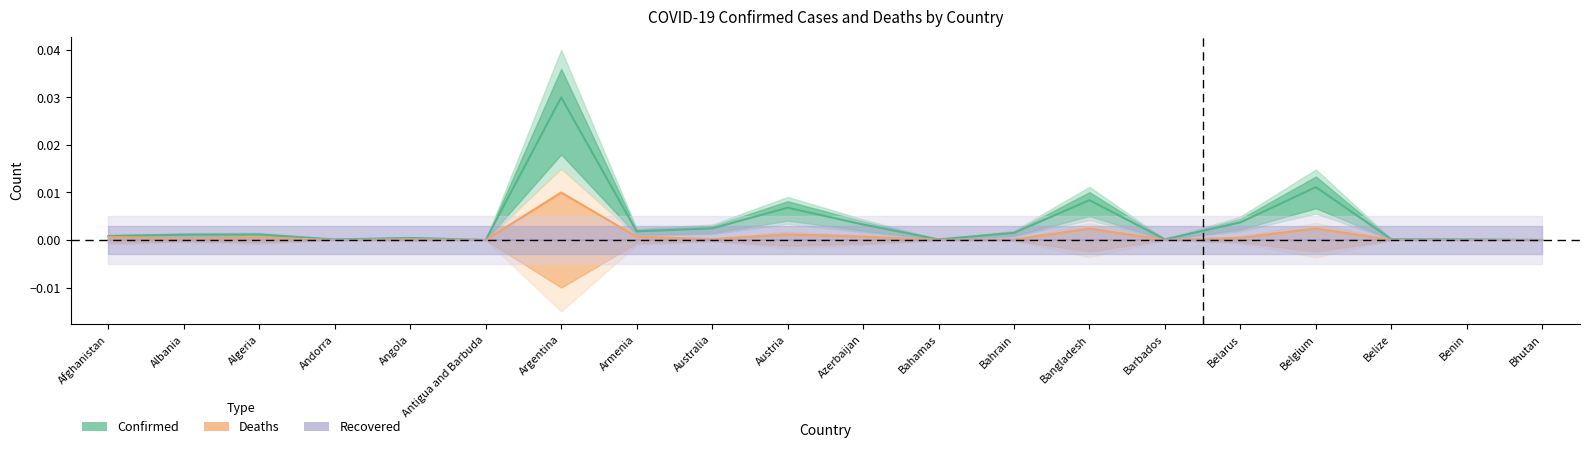

Where is the first local minimum for Confirmed?

Andorra